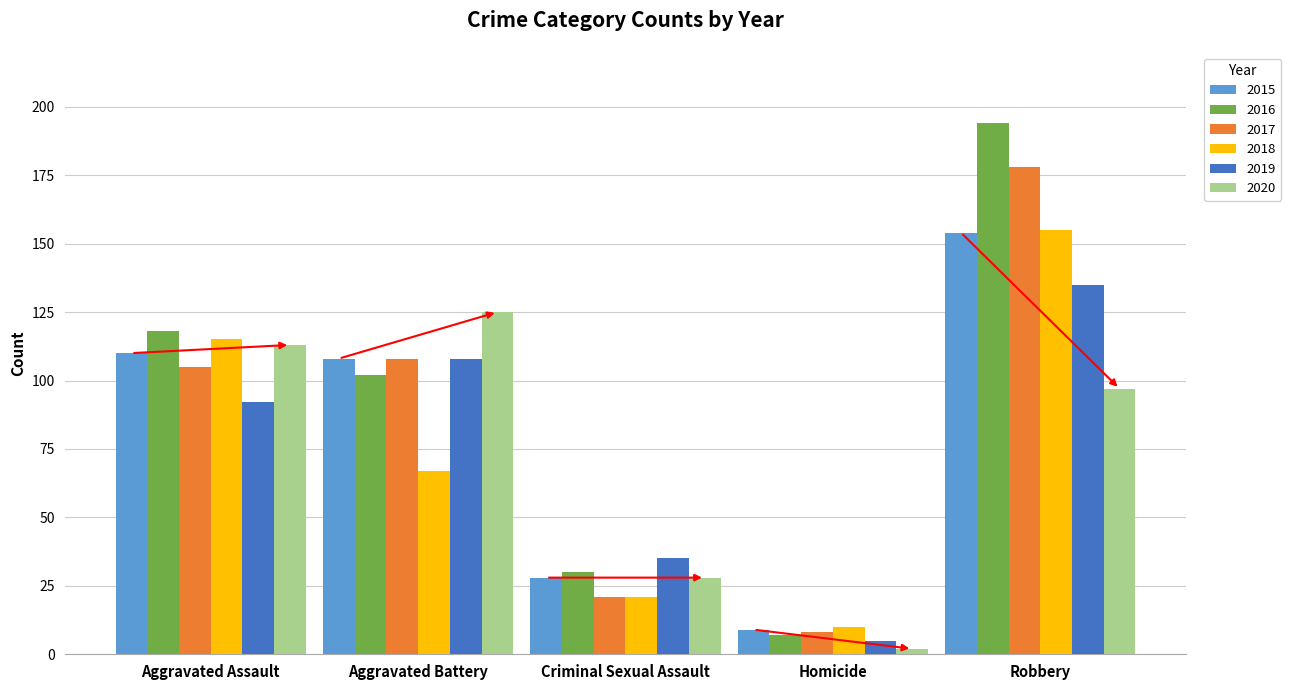

What is the difference between the maximum and minimum values in the 2017 series?

170